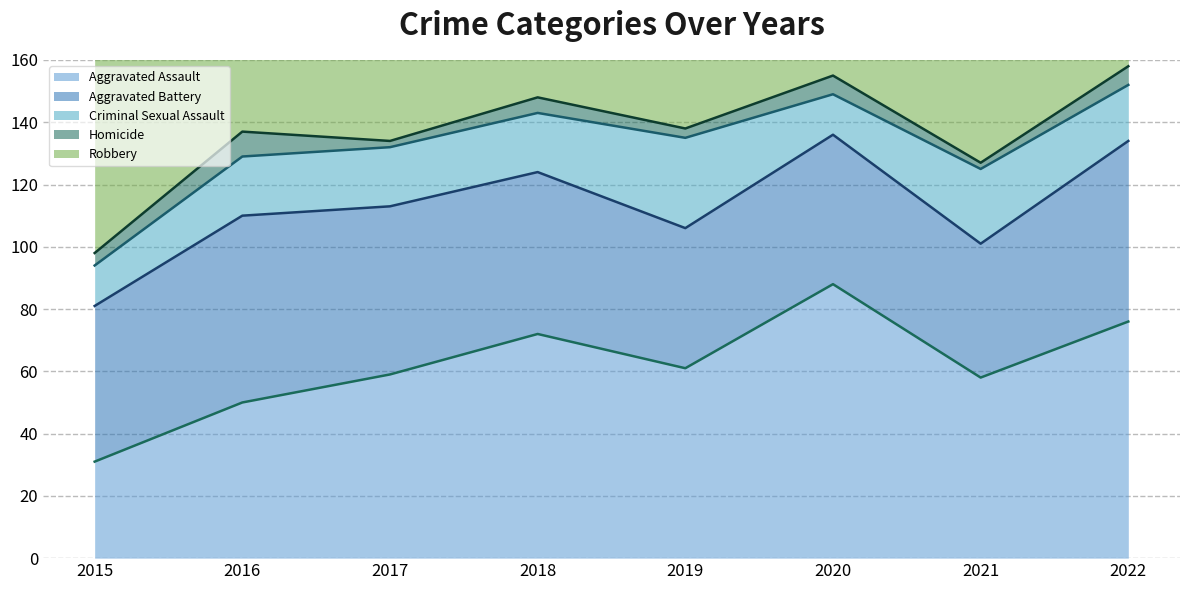

Is it true that Robbery equals 146 at 2022?

False